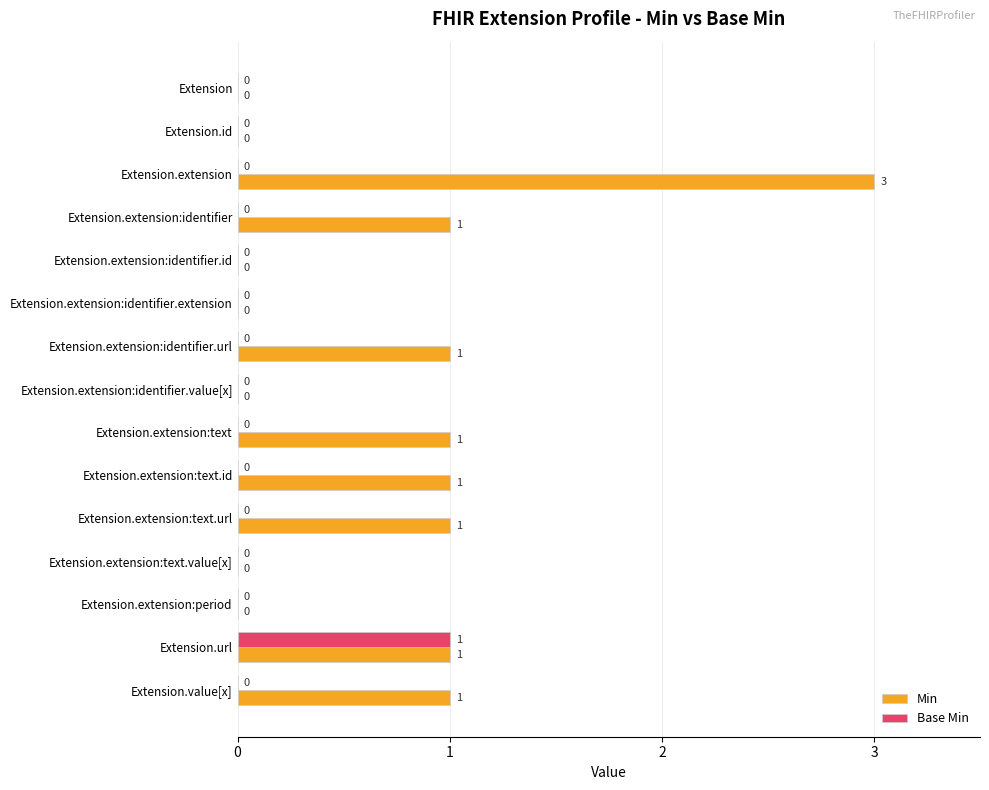

What is the sum of all Min values?

10